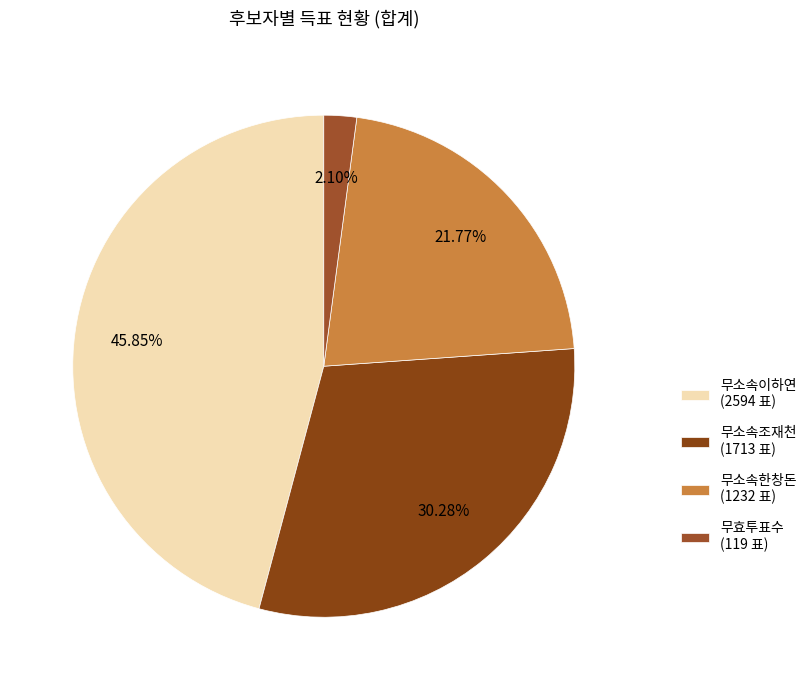

What is the change in value from 무소속조재천 to 무소속한창돈?

-481